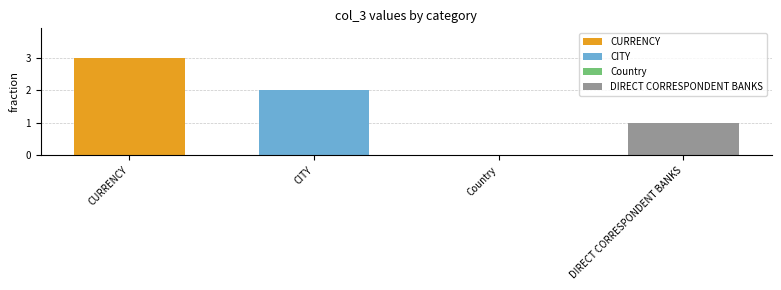

Read the value at DIRECT CORRESPONDENT BANKS.

1